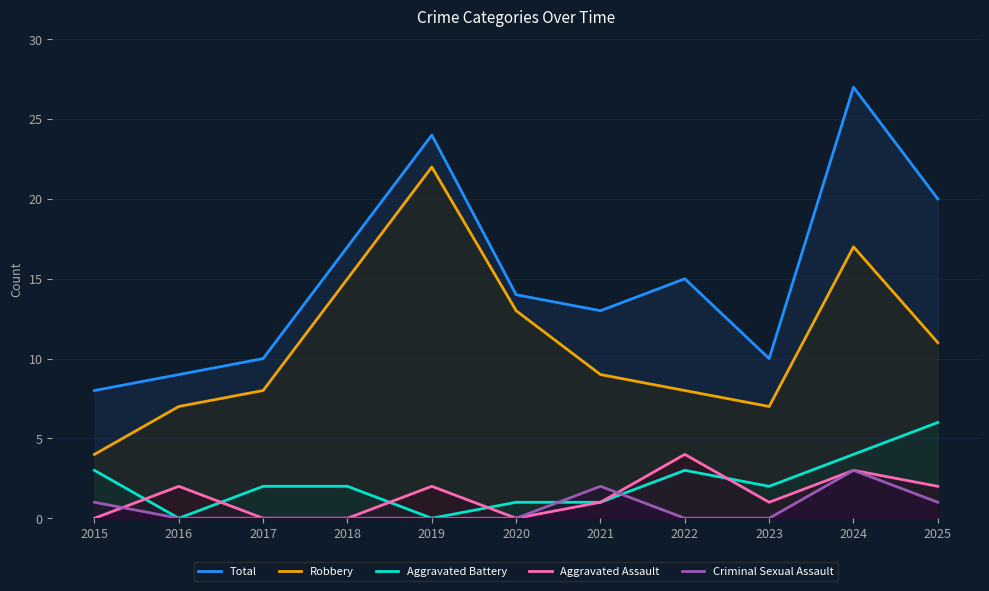

How many interior local valleys does the Aggravated Battery series have?

3